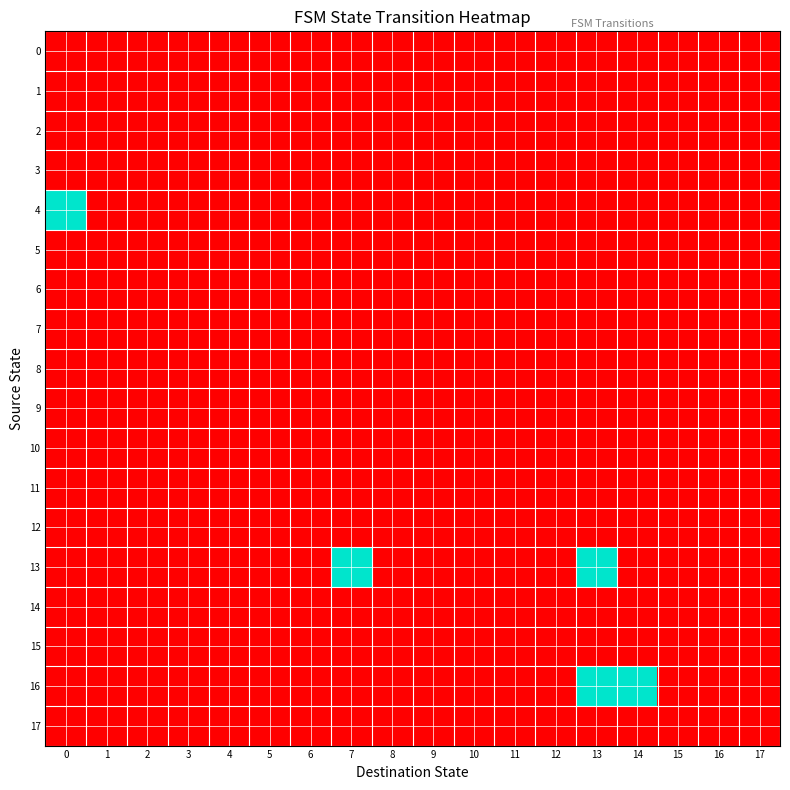

Reading left to right, transcribe all the data shown in this chart.

row_0: 0	0	0	0	0	0	0	0	0	0	0	0	0	0	0	0	0	0
row_1: 0	0	0	0	0	0	0	0	0	0	0	0	0	0	0	0	0	0
row_2: 0	0	0	0	0	0	0	0	0	0	0	0	0	0	0	0	0	0
row_3: 0	0	0	0	0	0	0	0	0	0	0	0	0	0	0	0	0	0
row_4: 1	0	0	0	0	0	0	0	0	0	0	0	0	0	0	0	0	0
row_5: 0	0	0	0	0	0	0	0	0	0	0	0	0	0	0	0	0	0
row_6: 0	0	0	0	0	0	0	0	0	0	0	0	0	0	0	0	0	0
row_7: 0	0	0	0	0	0	0	0	0	0	0	0	0	0	0	0	0	0
row_8: 0	0	0	0	0	0	0	0	0	0	0	0	0	0	0	0	0	0
row_9: 0	0	0	0	0	0	0	0	0	0	0	0	0	0	0	0	0	0
row_10: 0	0	0	0	0	0	0	0	0	0	0	0	0	0	0	0	0	0
row_11: 0	0	0	0	0	0	0	0	0	0	0	0	0	0	0	0	0	0
row_12: 0	0	0	0	0	0	0	0	0	0	0	0	0	0	0	0	0	0
row_13: 0	0	0	0	0	0	0	1	0	0	0	0	0	1	0	0	0	0
row_14: 0	0	0	0	0	0	0	0	0	0	0	0	0	0	0	0	0	0
row_15: 0	0	0	0	0	0	0	0	0	0	0	0	0	0	0	0	0	0
row_16: 0	0	0	0	0	0	0	0	0	0	0	0	0	1	1	0	0	0
row_17: 0	0	0	0	0	0	0	0	0	0	0	0	0	0	0	0	0	0